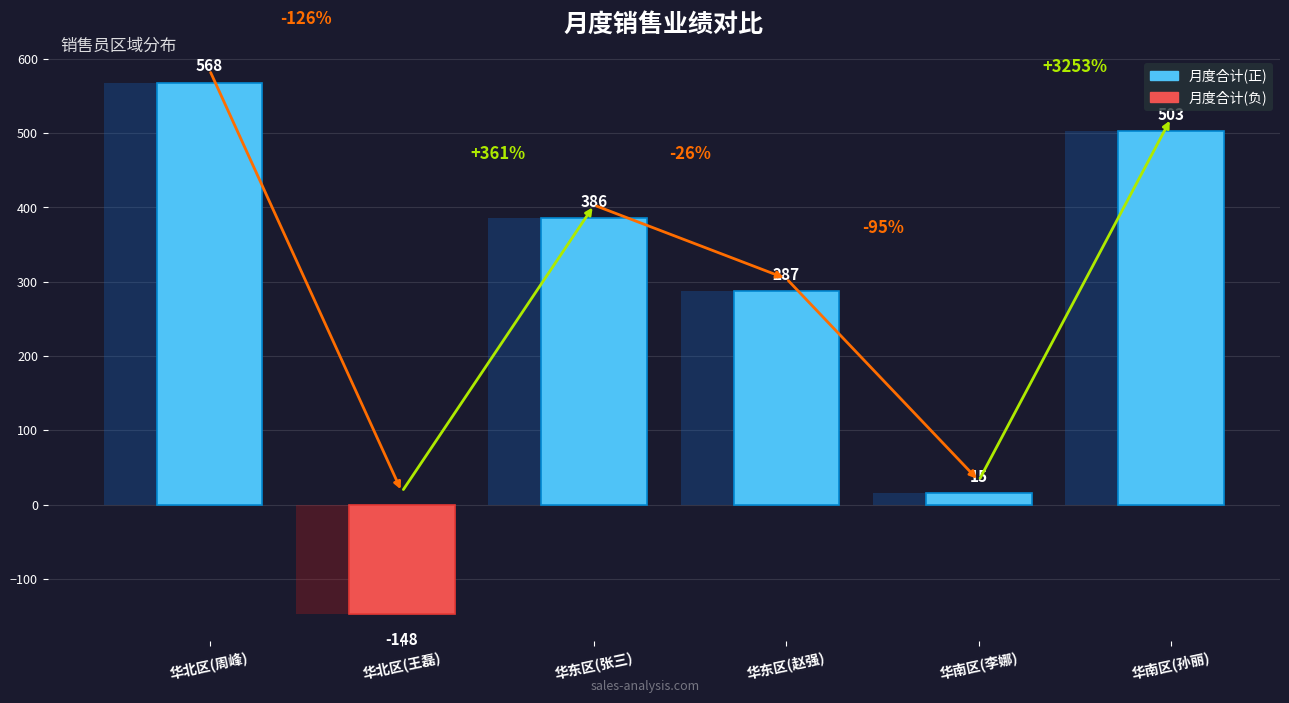

What is the value of the 6th bar from the left?

503